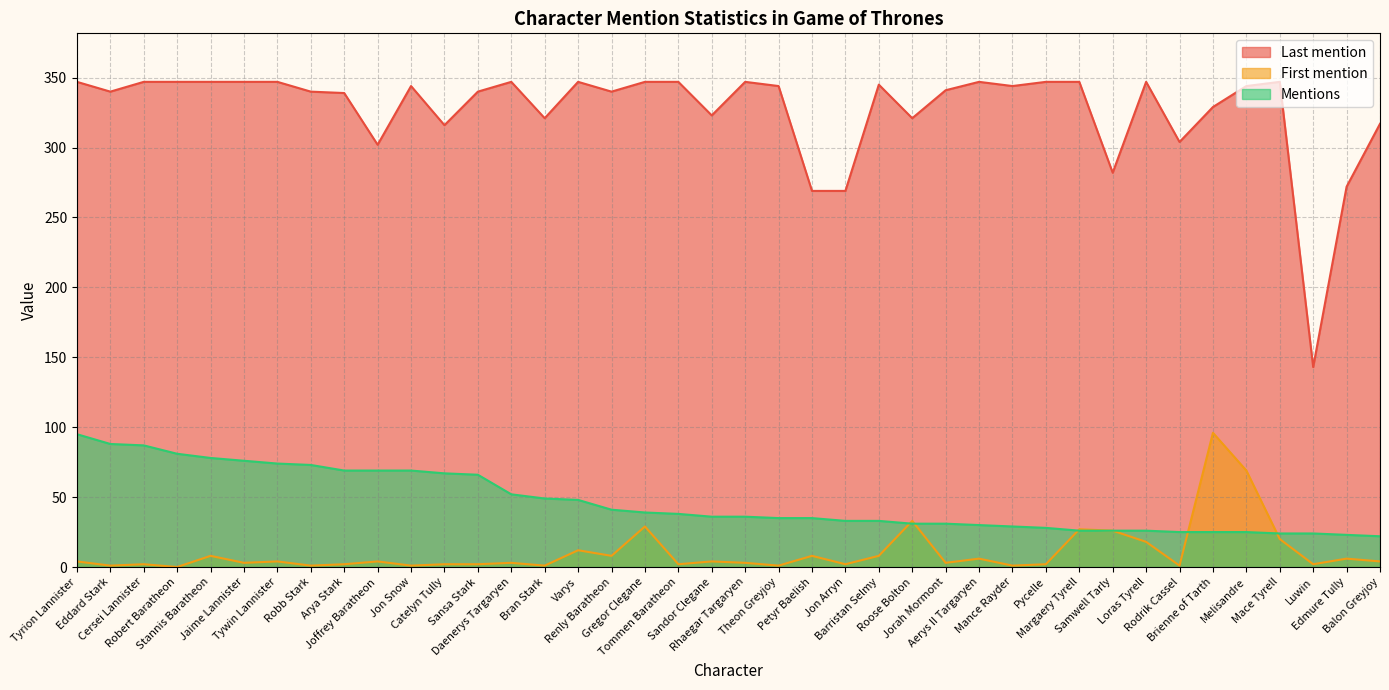

List the series in order of their peak value, highest first.

Last mention, First mention, Mentions